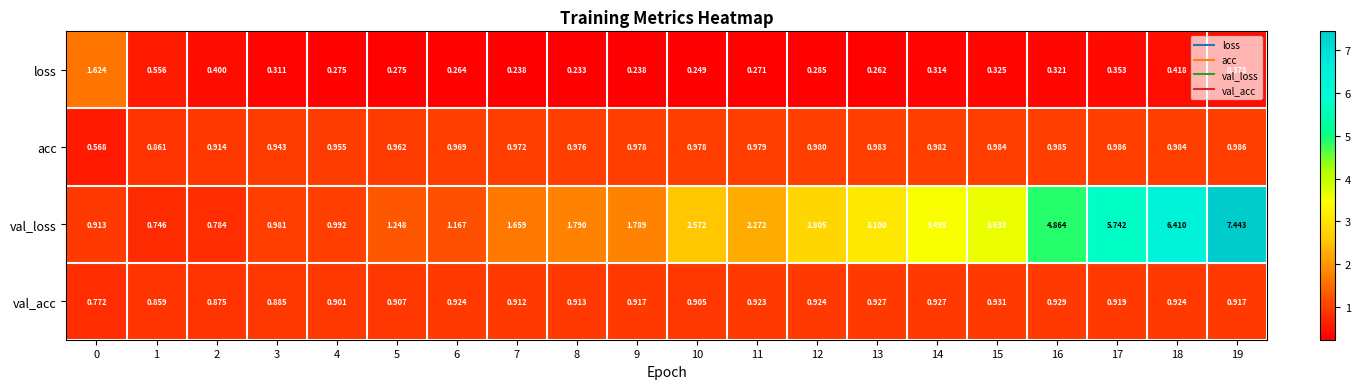

At 8, list the series in order from smallest to largest.

loss, val_acc, acc, val_loss